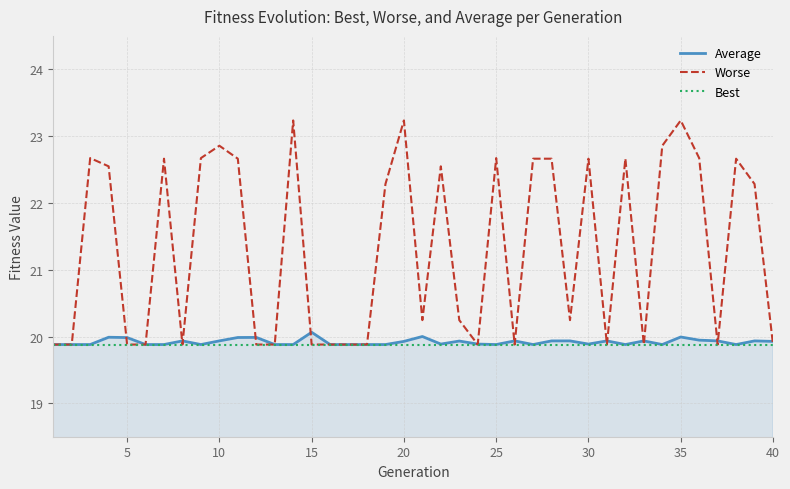

What is the lowest value of the Worse series?

19.9